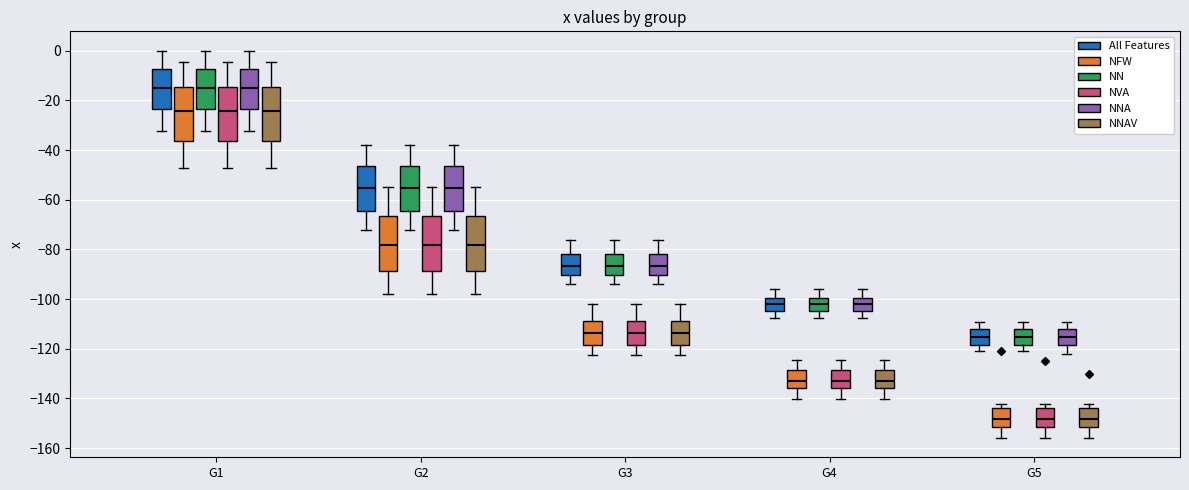

Where is the lower edge of the box for G4 (NNA) on the y-axis? The values are not printed on the chart, so give them approximately, as read against the axis.

-104